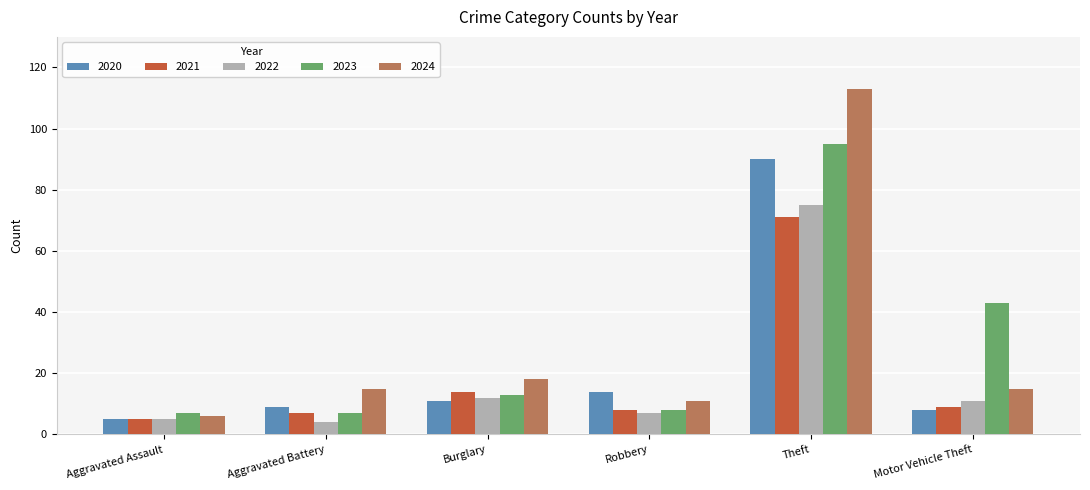

What is the spread (max minus min) of values at Burglary?

7